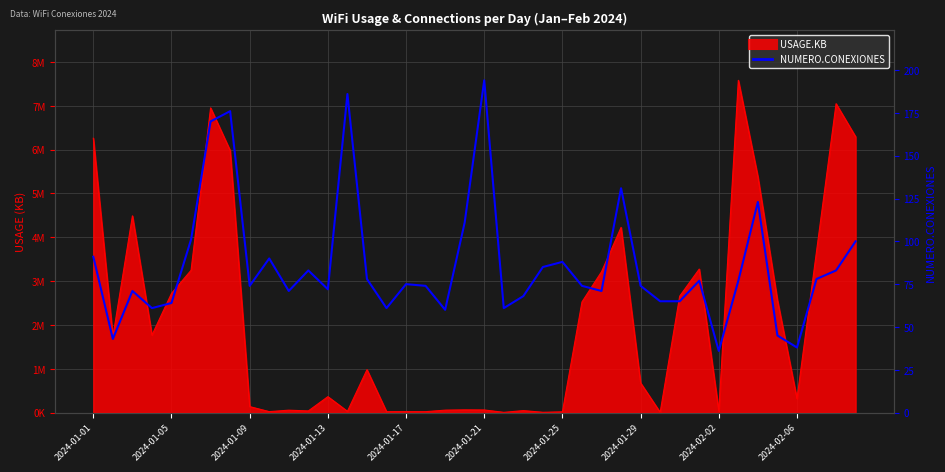

True or false: NUMERO.CONEXIONES (right) has a value of 232.7 at 2024-01-25.

False